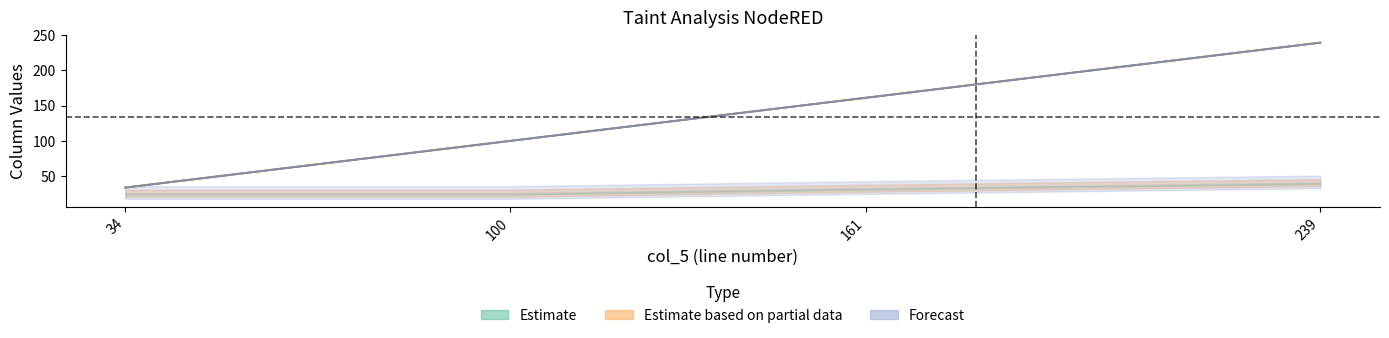

How many categories are shown in the chart?

4